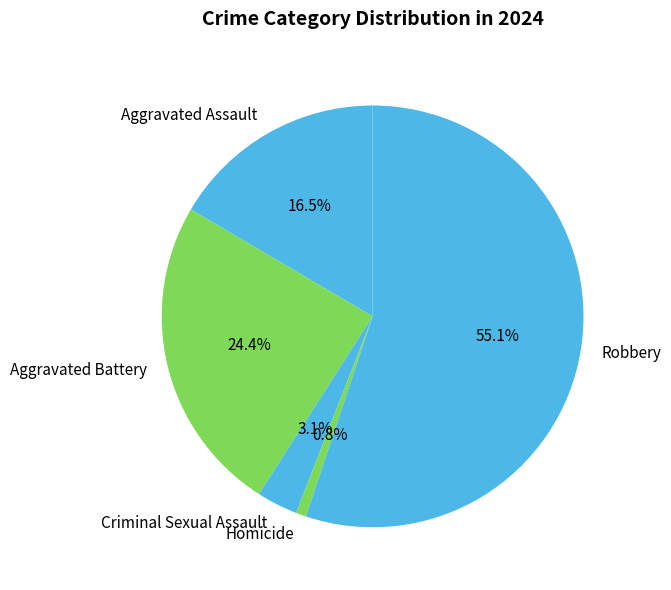

Is it true that Aggravated Assault is 23% of the pie?

False